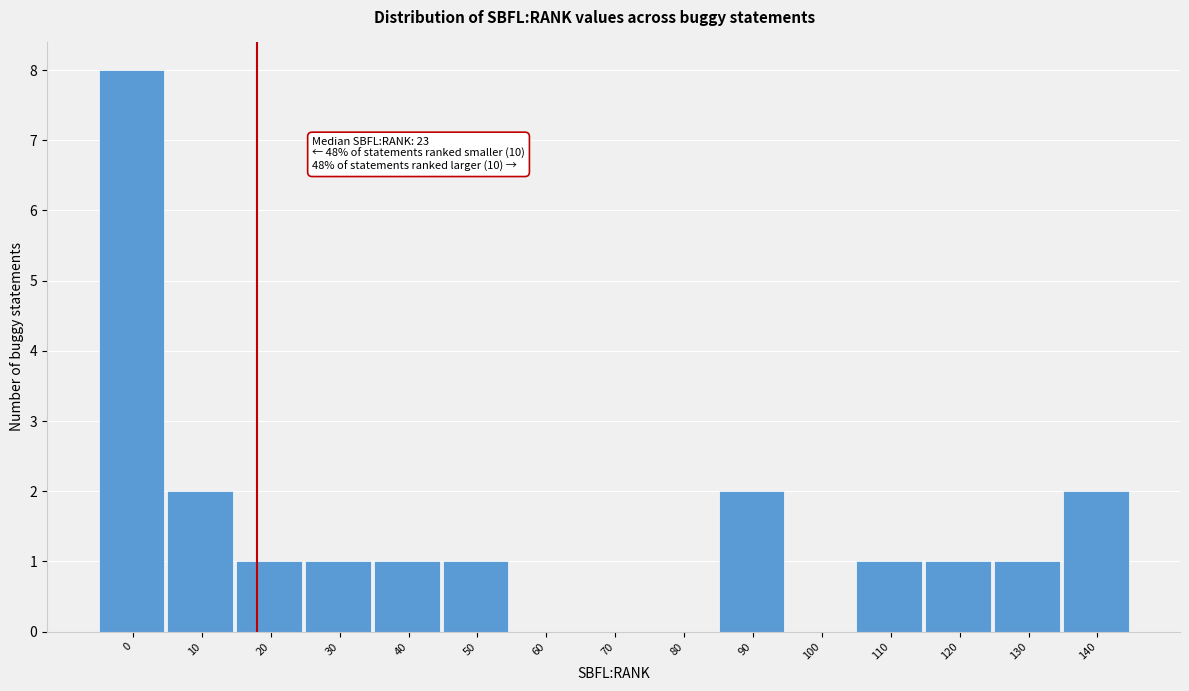

Reading left to right, transcribe all the data shown in this chart.

0=8	10=2	20=1	30=1	40=1	50=1	60=0	70=0	80=0	90=2	100=0	110=1	120=1	130=1	140=2